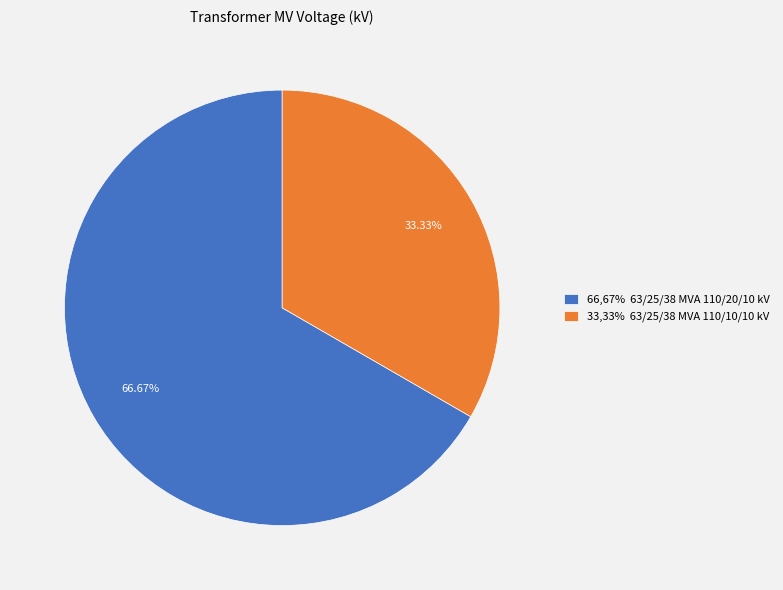

Rank the categories by value from highest to lowest.

66,67% 63/25/38 MVA 110/20/10 kV, 33,33% 63/25/38 MVA 110/10/10 kV